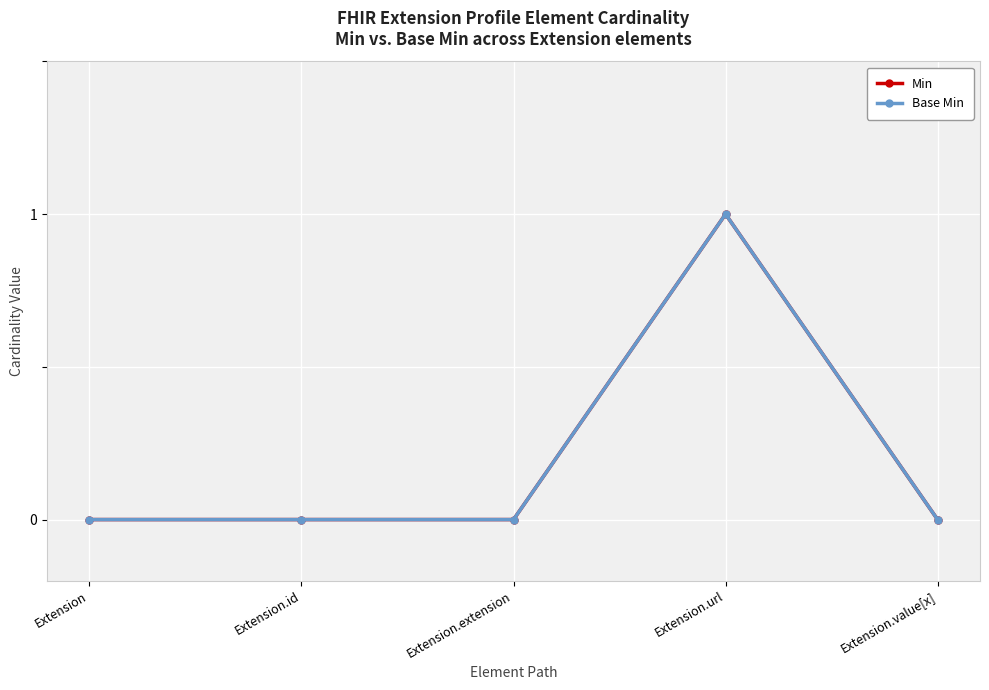

Is this an area chart (filled region under the line)?

No